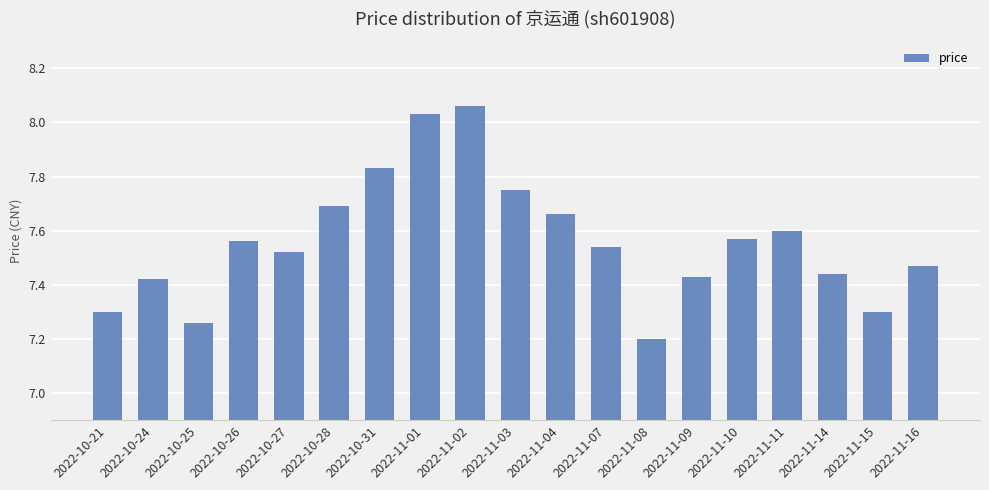

What position from the right is 2022-11-14?

3